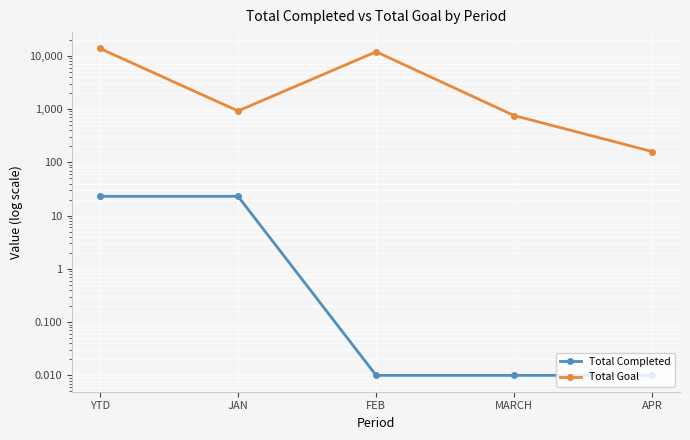

True or false: Total Goal has more than 1 interior local peaks.

False